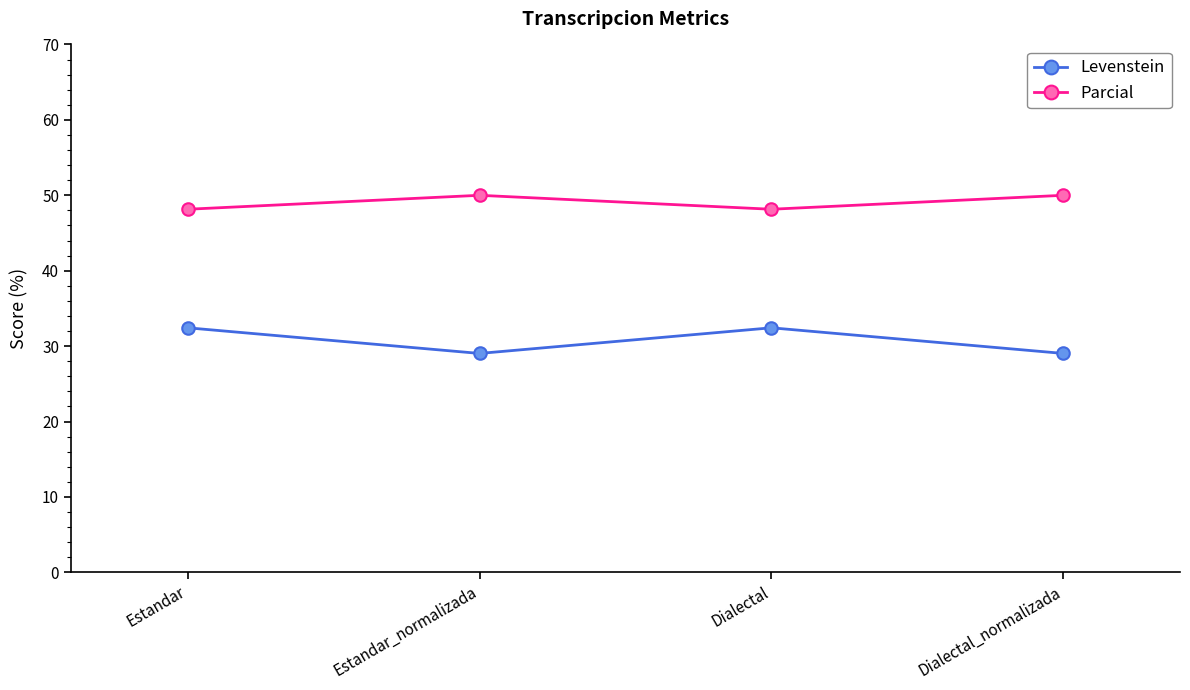

True or false: Levenstein and Parcial cross at least once.

False